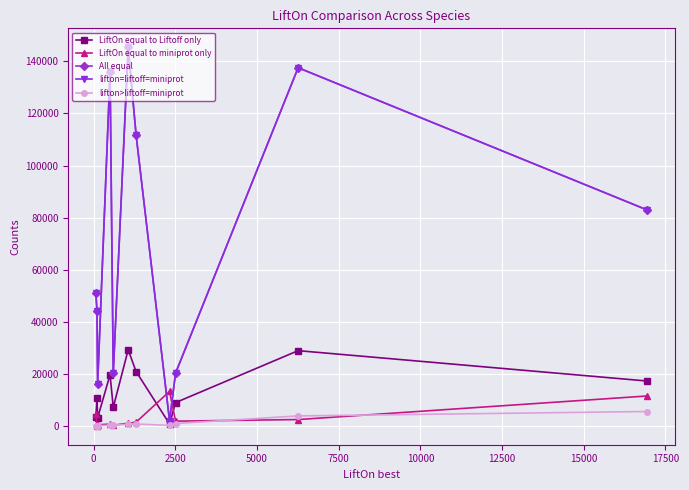

What is the difference between the maximum and minimum values in the lifton>liftoff=miniprot series?

5490